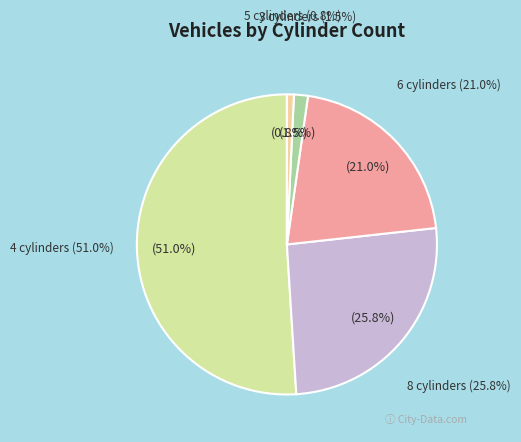

Is it true that 6 cylinders is 21% of the pie?

True